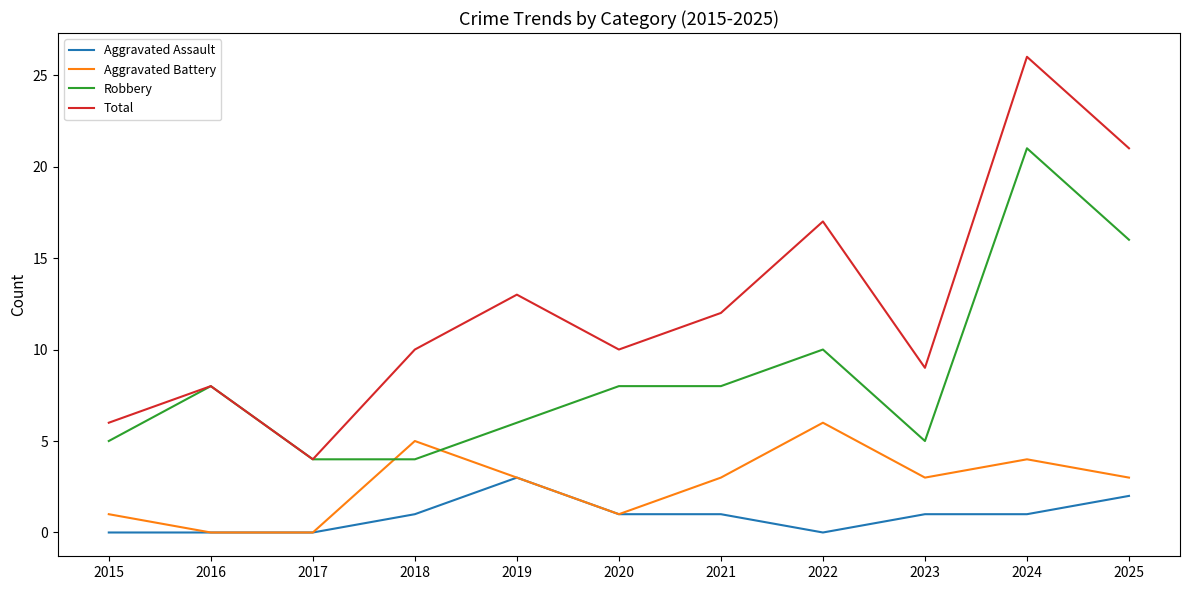

At which category is the sum across all series the highest?

2024